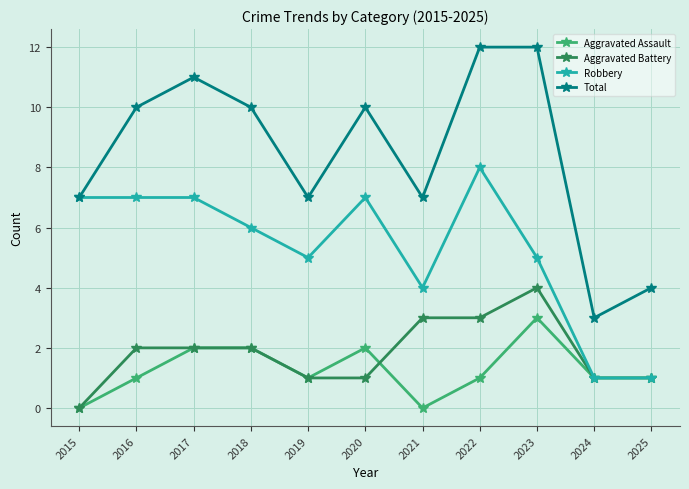

The Total series shows 18 at 2017. True or false?

False